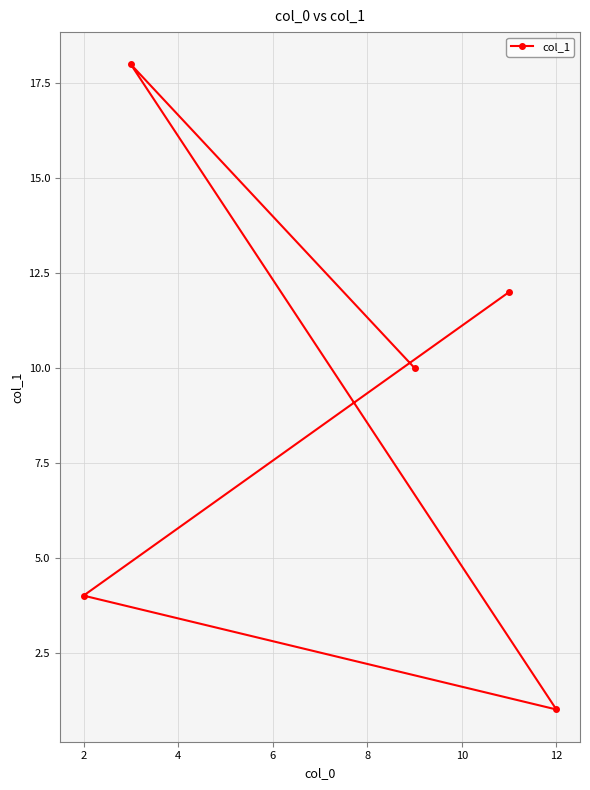

Which category has the lowest value across all series?

12